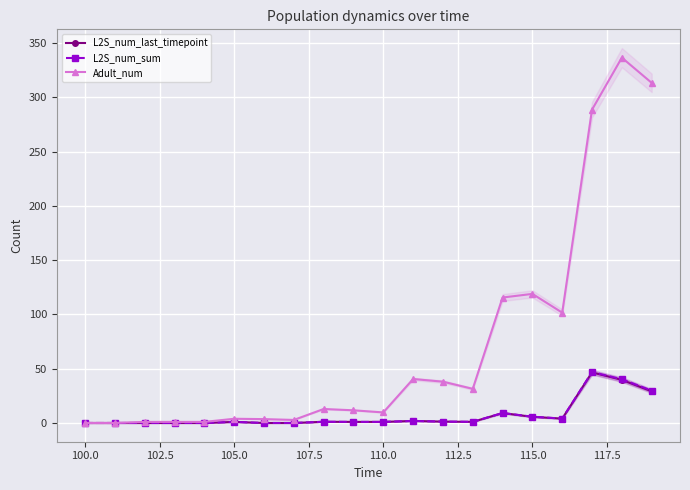

True or false: Adult_num has more than 0 interior local peaks.

True